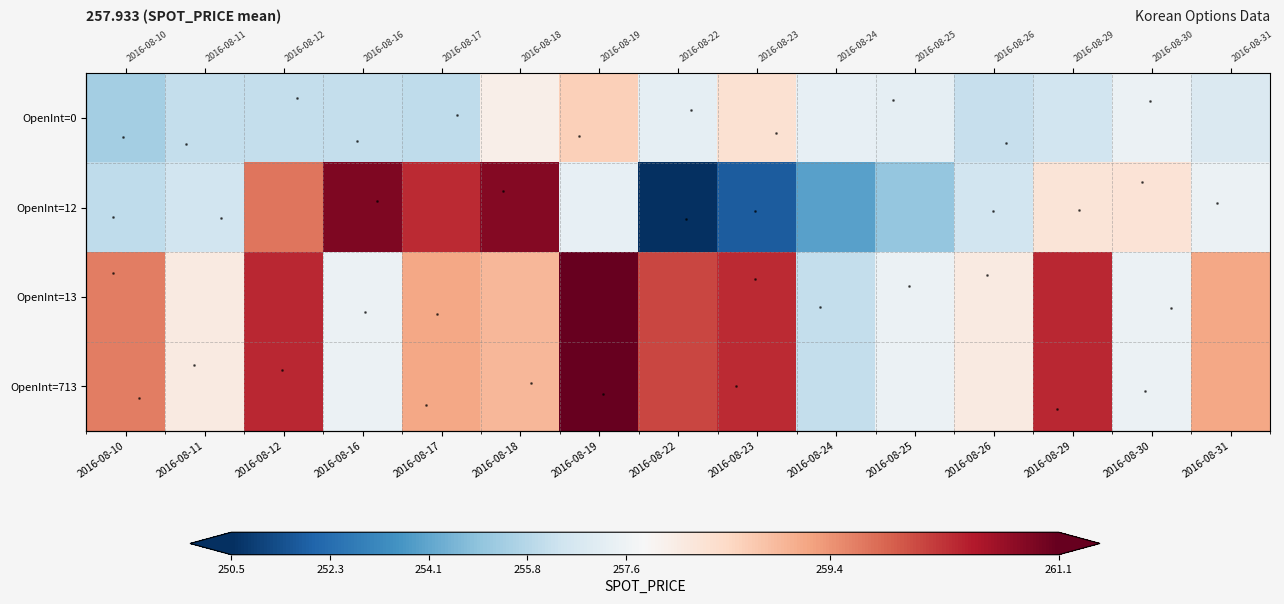

At how many categories does at least one series exceed 250?

15